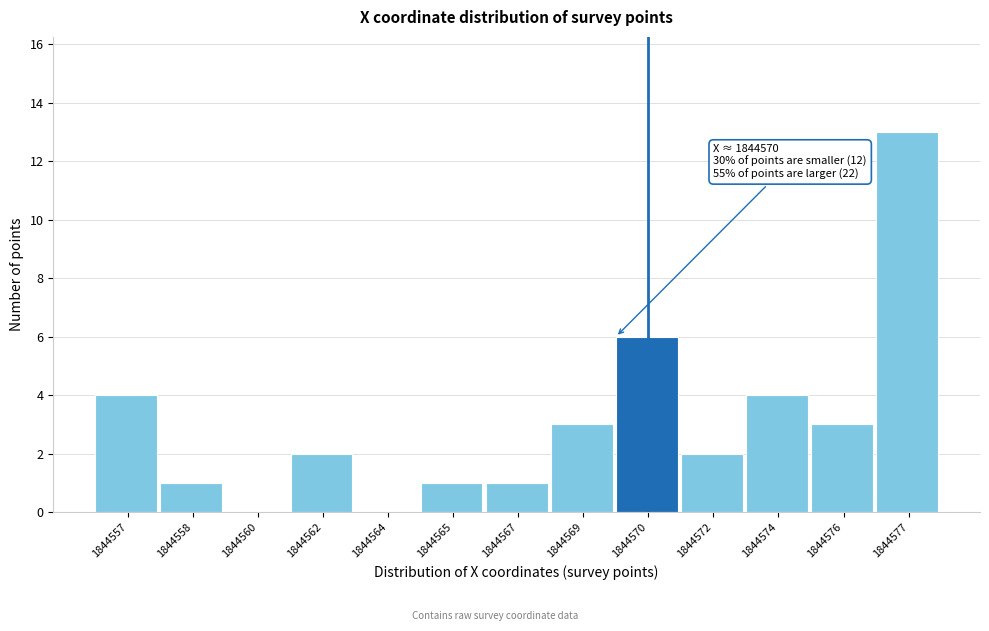

Reading right to left, list all the values displayed in this chart.

1844577=13	1844576=3	1844574=4	1844572=2	1844570=6	1844569=3	1844567=1	1844565=1	1844564=0	1844562=2	1844560=0	1844558=1	1844557=4